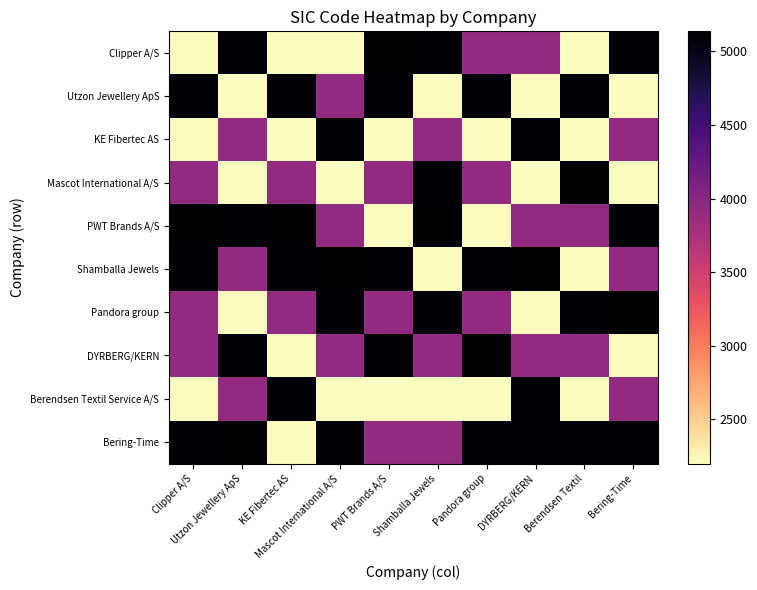

Which series has the widest spread of values?

Clipper A/S